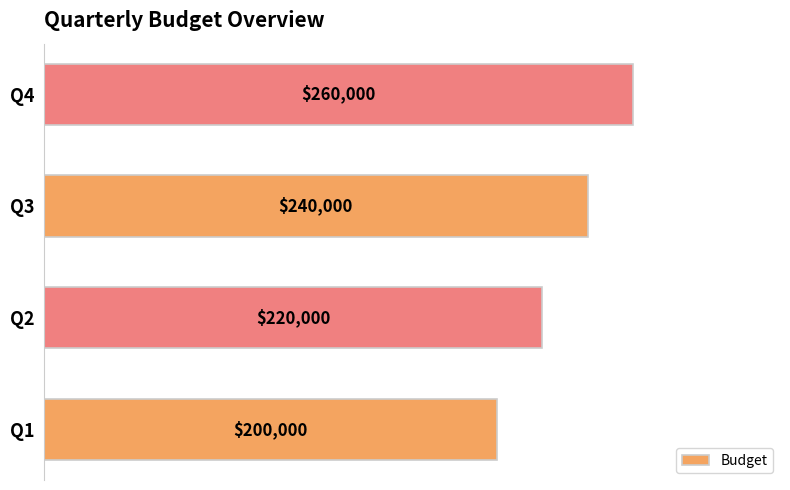

Count the number of data series in this chart.

1